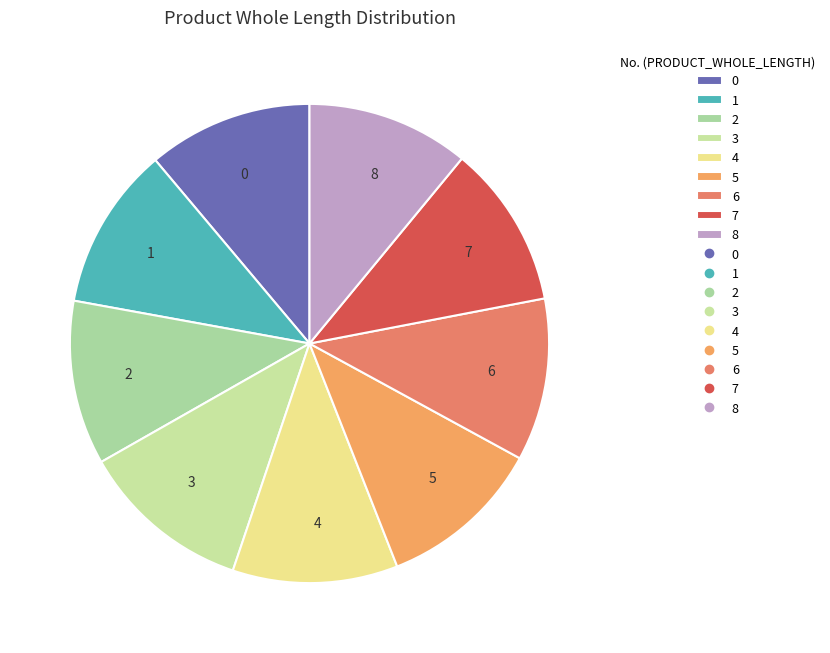

The 8 slice represents 11% of the pie. True or false?

True